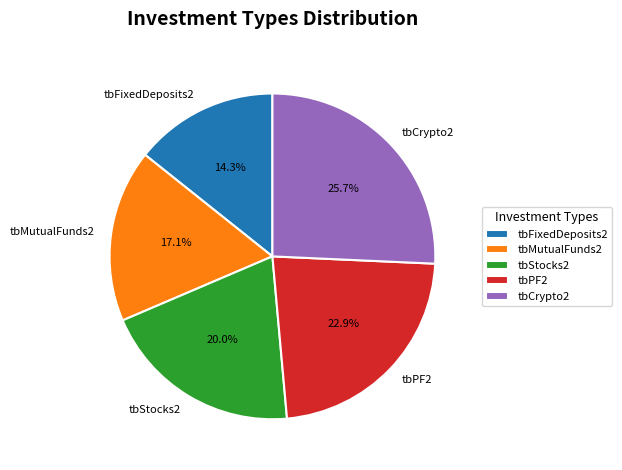

Between tbStocks2 and tbFixedDeposits2, which is larger?

tbStocks2